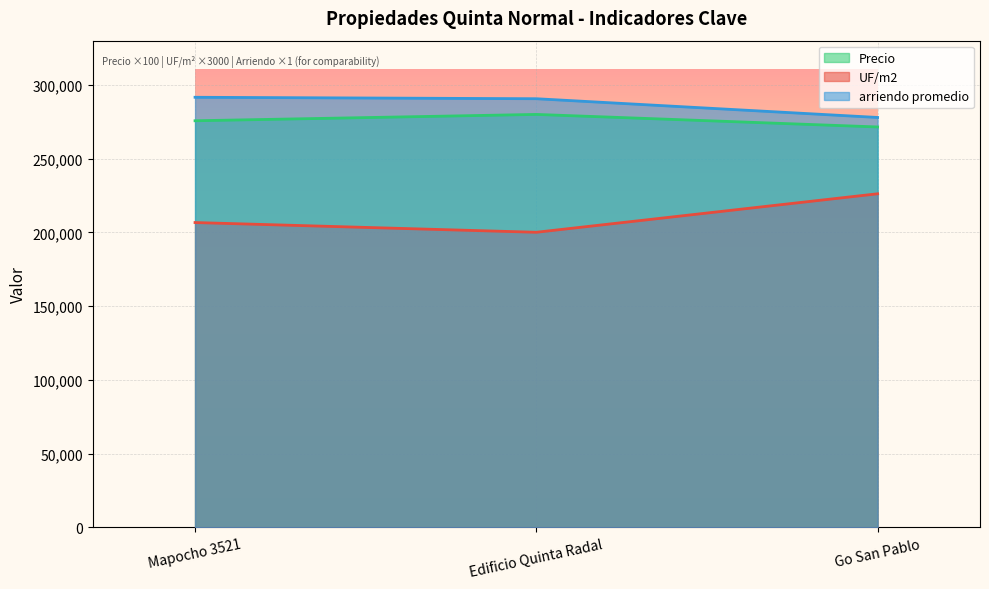

What is the sum of all UF/m2 values?

633000.0